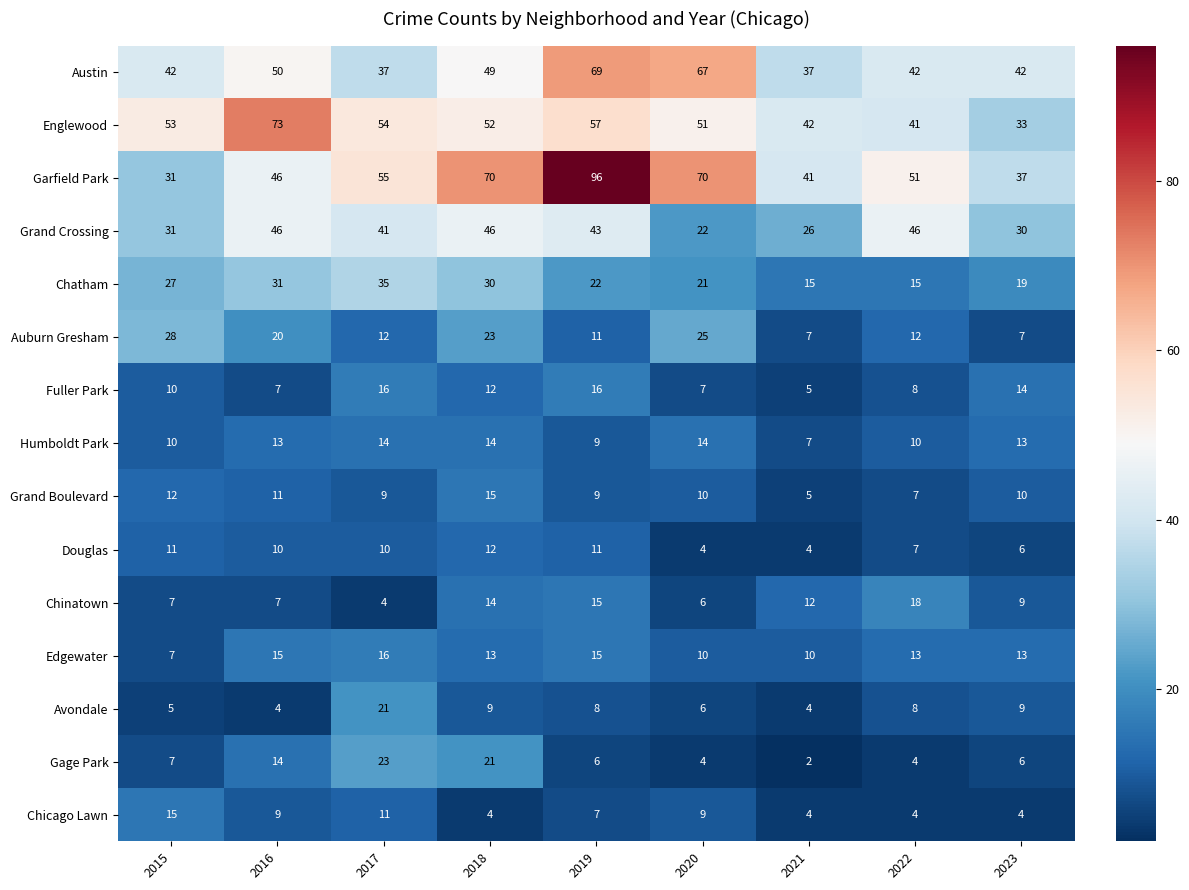

Where is Grand Crossing nearest to the value 34?

2015